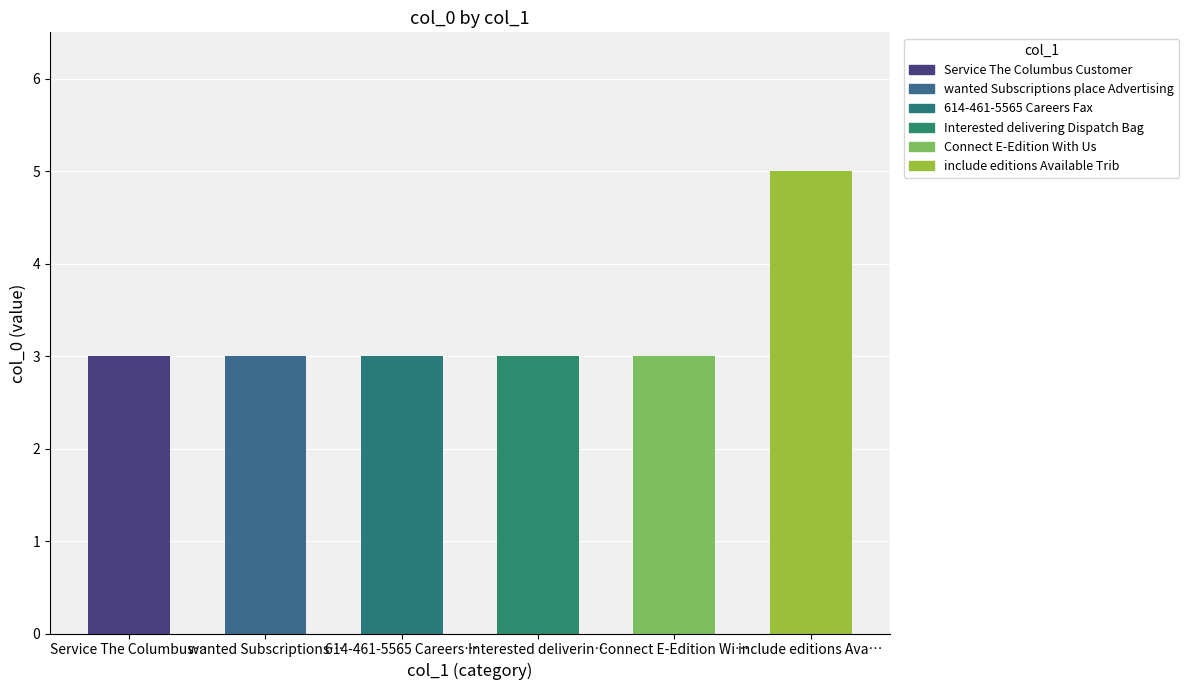

Between Connect E-Edition With Us and 614-461-5565 Careers Fax, which is larger?

Connect E-Edition With Us